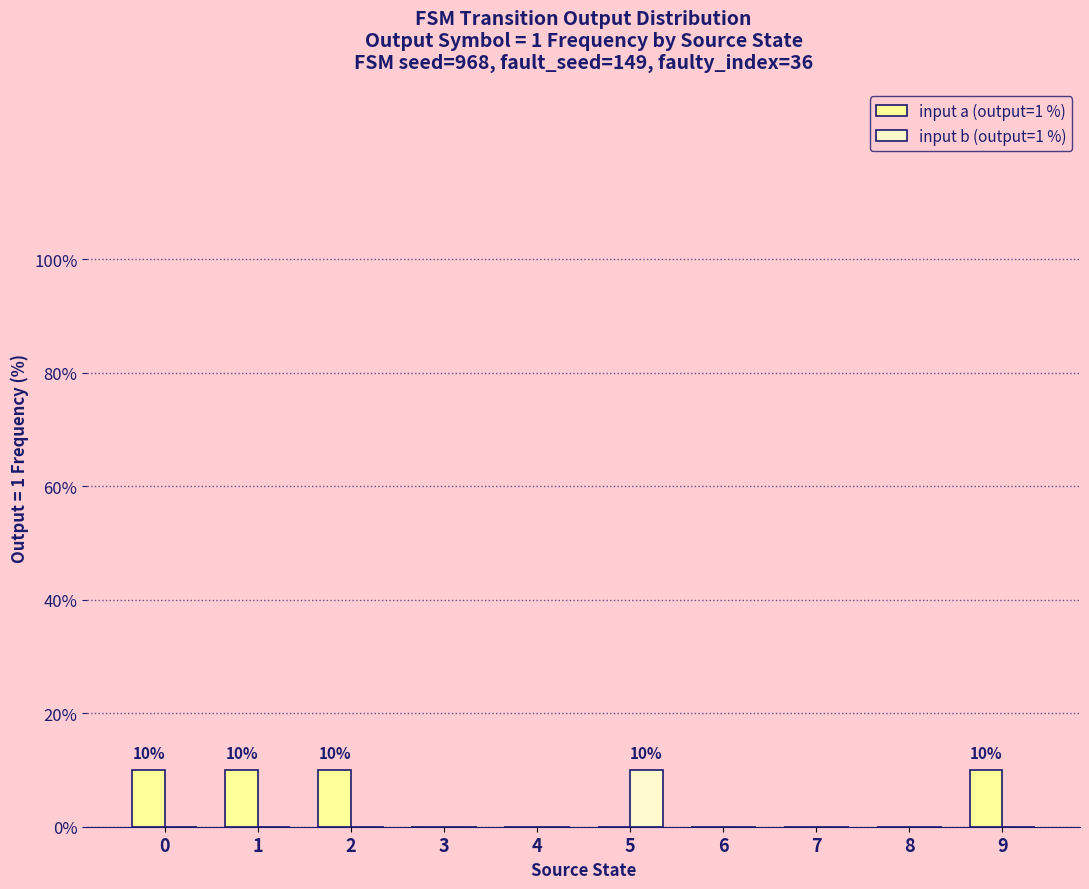

Reading left to right, extract all data points from this chart.

input a (output=1 %): 10	10	10	0	0	0	0	0	0	10
input b (output=1 %): 0	0	0	0	0	10	0	0	0	0